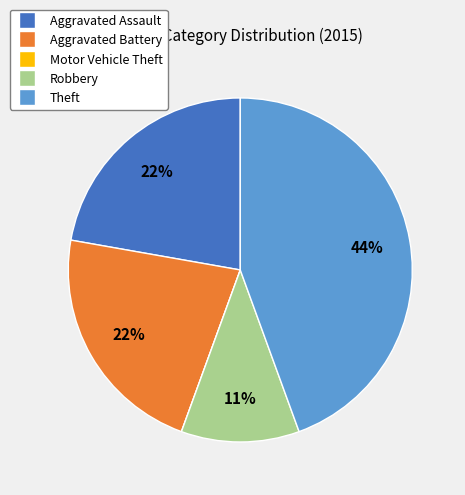

Do Aggravated Assault and Aggravated Battery together represent more than half of the pie?

No